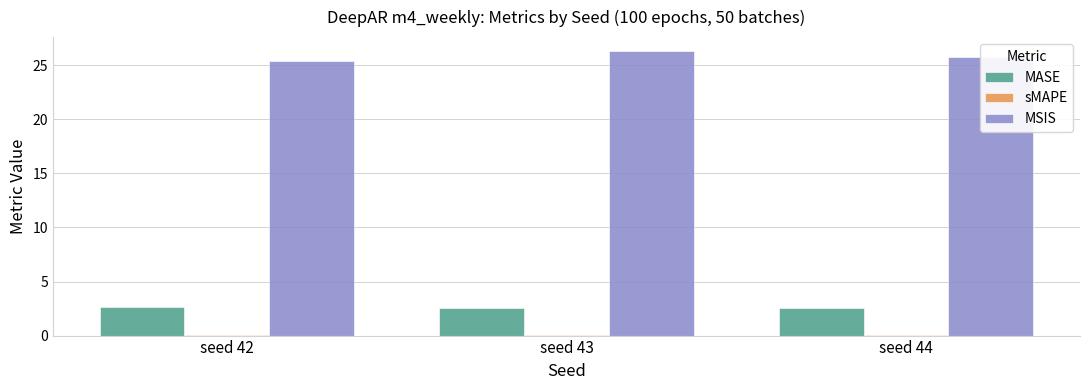

What is the maximum value shown in the chart?

26.3